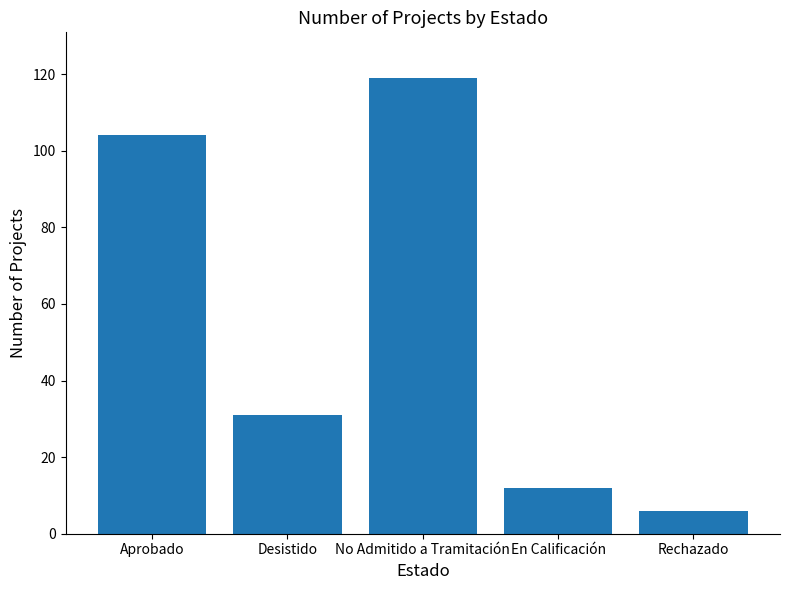

What is the maximum value shown in the chart?

119